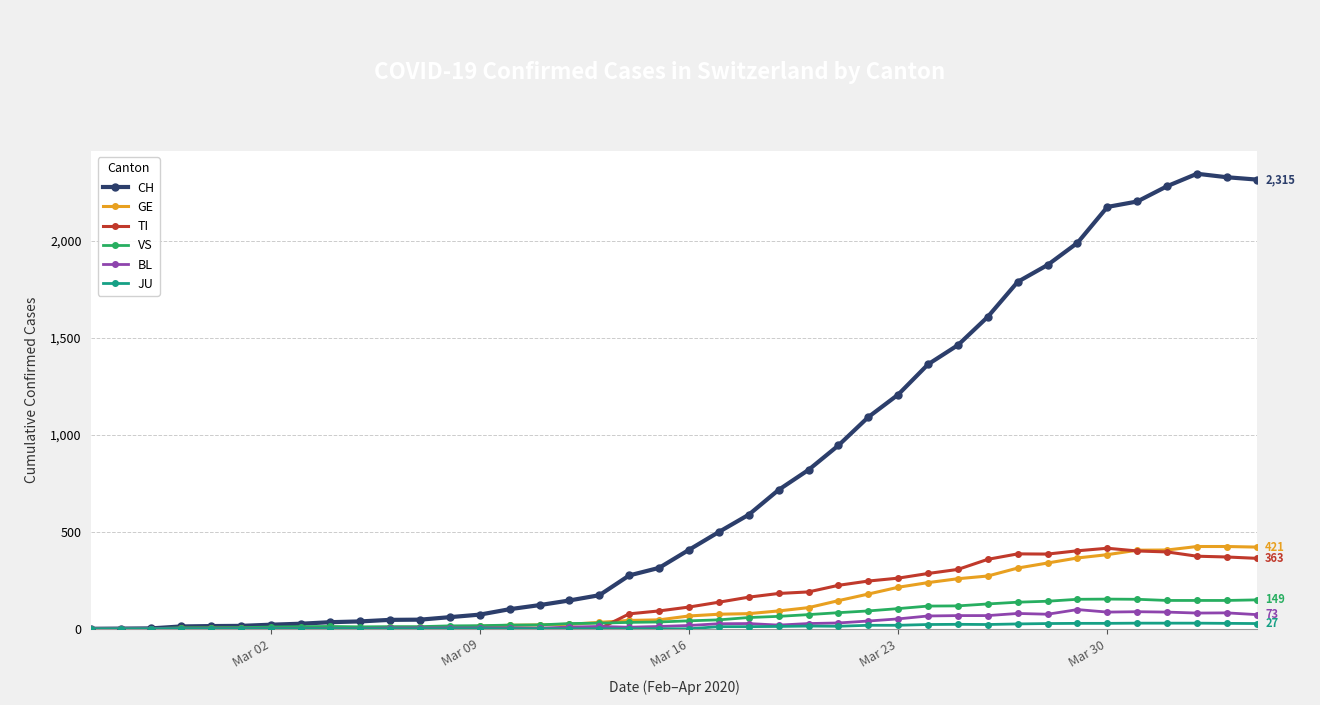

Which series has the largest range (max minus min)?

CH